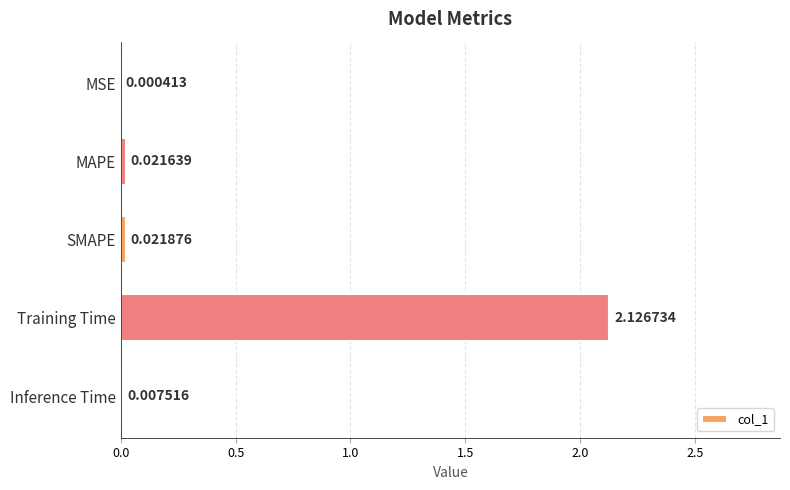

At which category does the chart reach its peak across all series?

Training Time